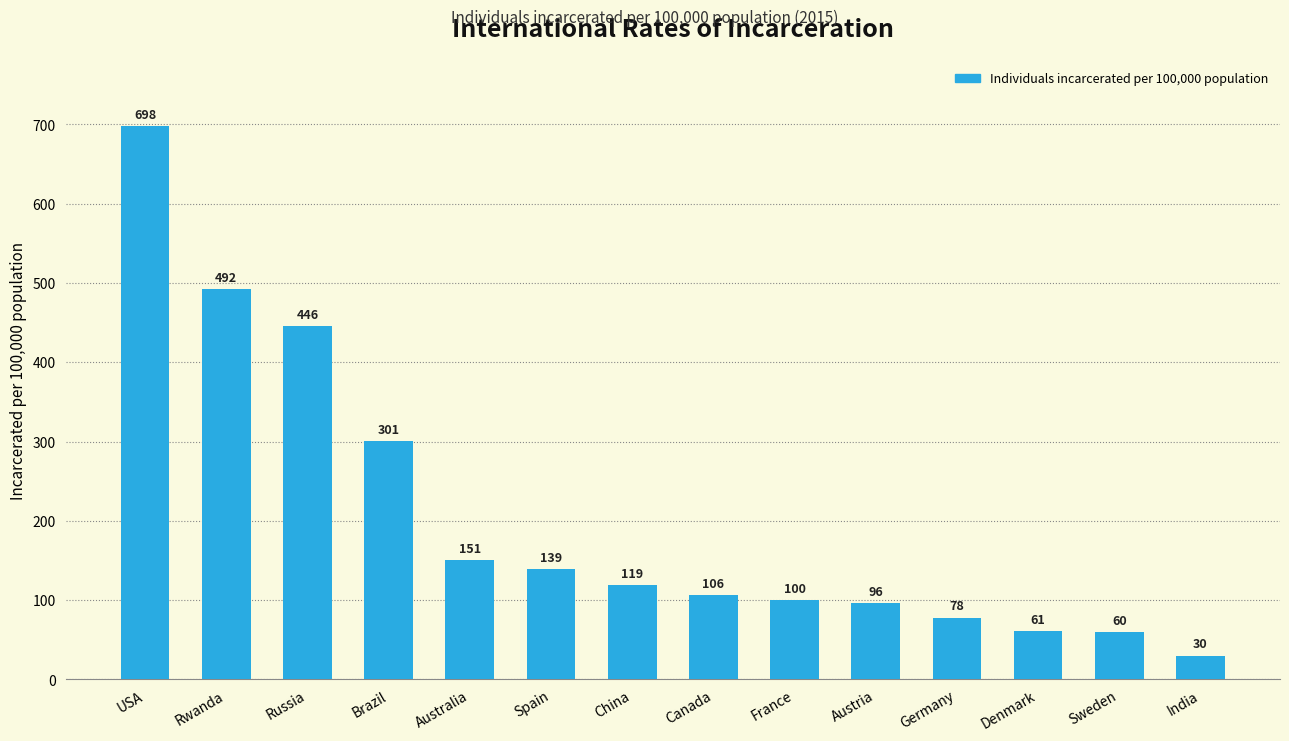

Reading left to right, transcribe all the data shown in this chart.

USA=698	Rwanda=492	Russia=446	Brazil=301	Australia=151	Spain=139	China=119	Canada=106	France=100	Austria=96	Germany=78	Denmark=61	Sweden=60	India=30